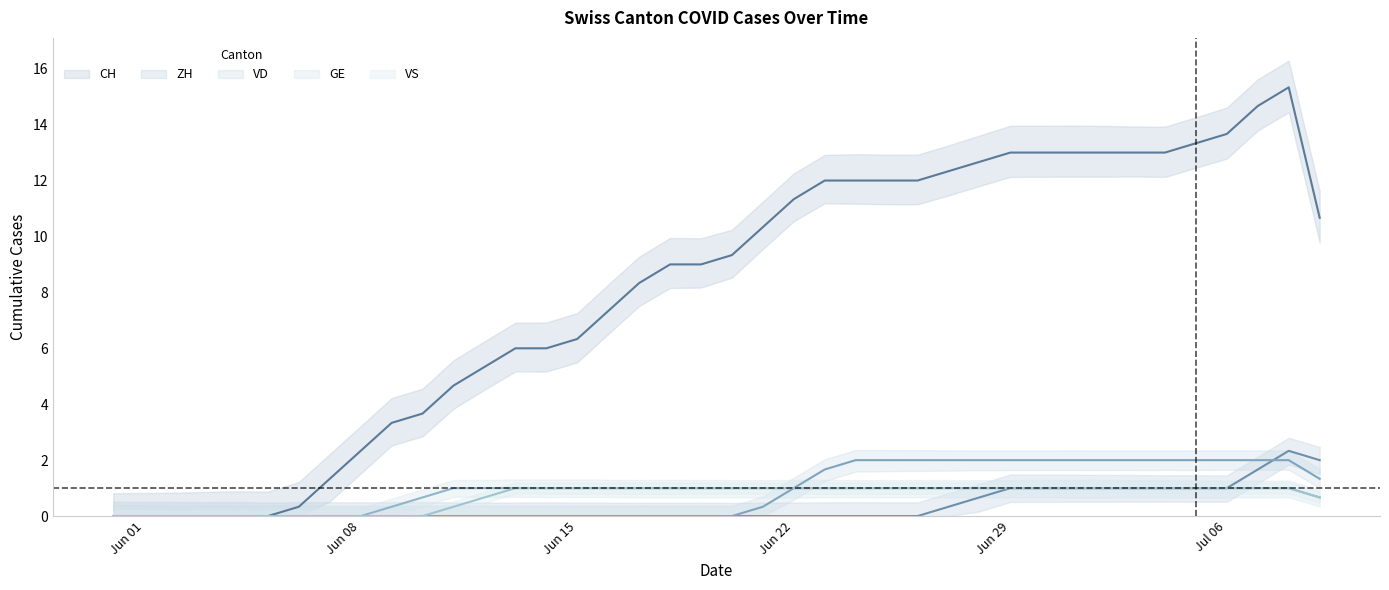

At how many categories does at least one series exceed 15?

1